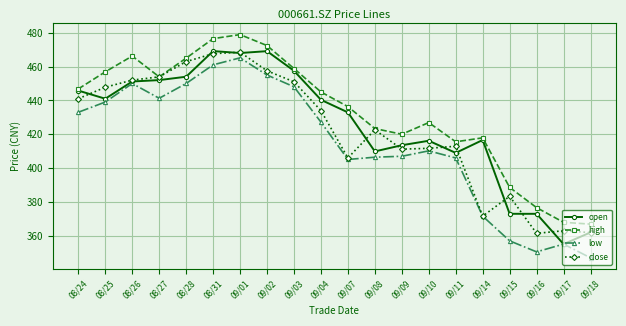

The value of high at 09/16 is 376.6. True or false?

True